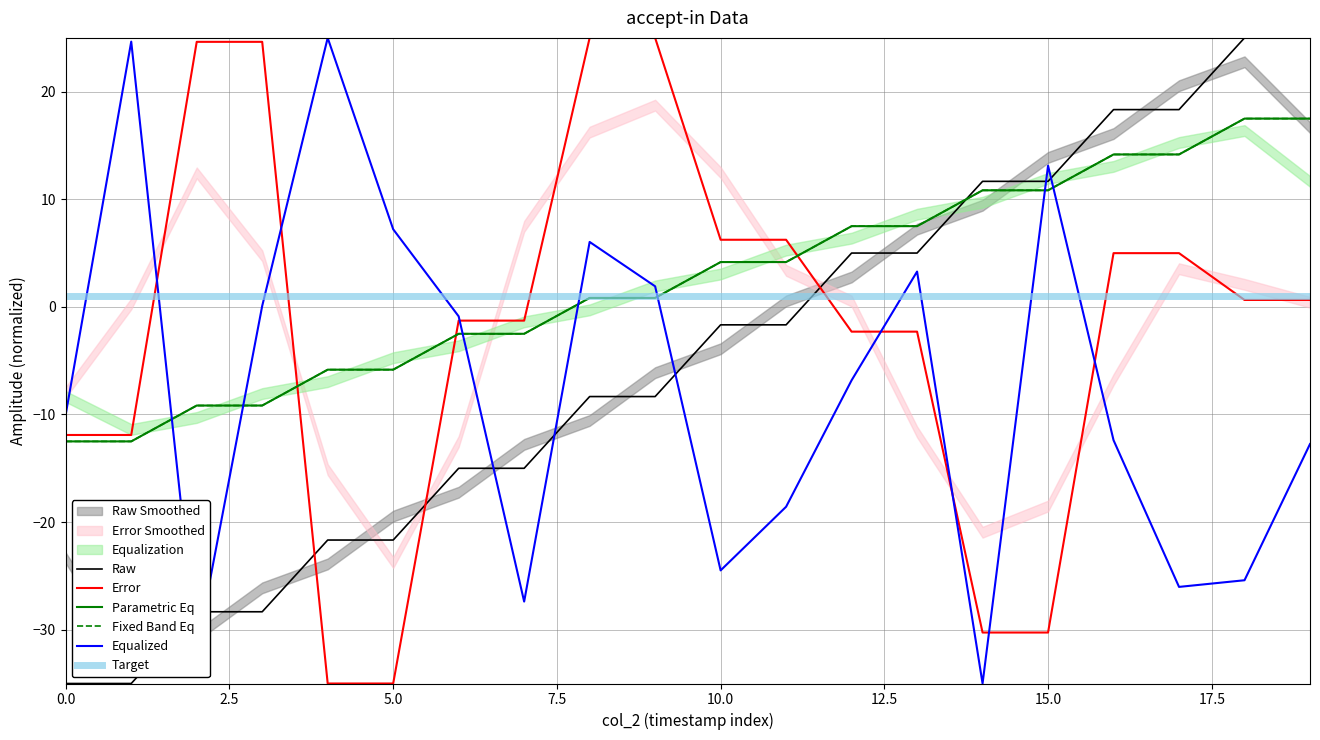

How many data points in Error are less than 0?

10